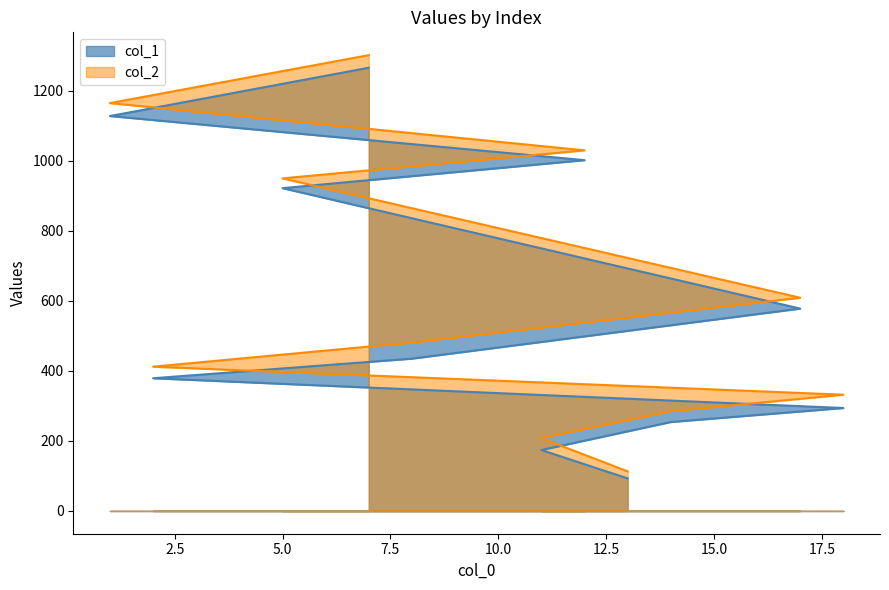

Reading left to right, list all the values displayed in this chart.

col_1: 13=93	11=174	14=254	18=294	2=379	8=435	17=578	5=922	12=1002	1=1128	7=1266
col_2: 13=113	11=208	14=285	18=332	2=412	8=481	17=609	5=950	12=1030	1=1165	7=1302